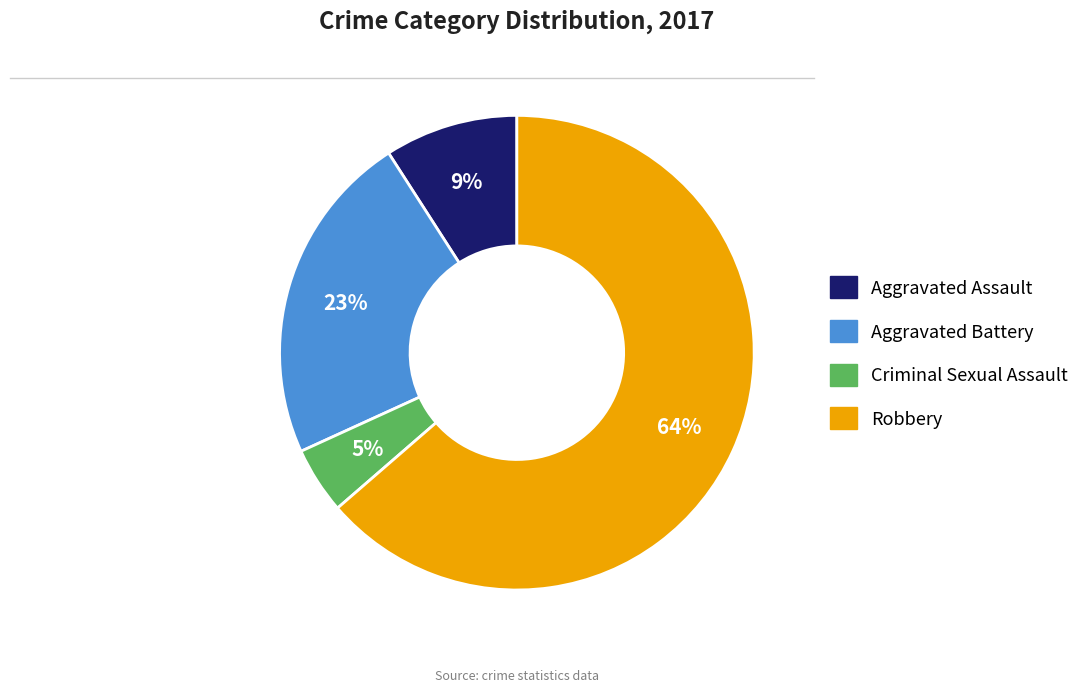

To the nearest percent, what is the difference between the Aggravated Battery and Robbery slice percentages?

41%